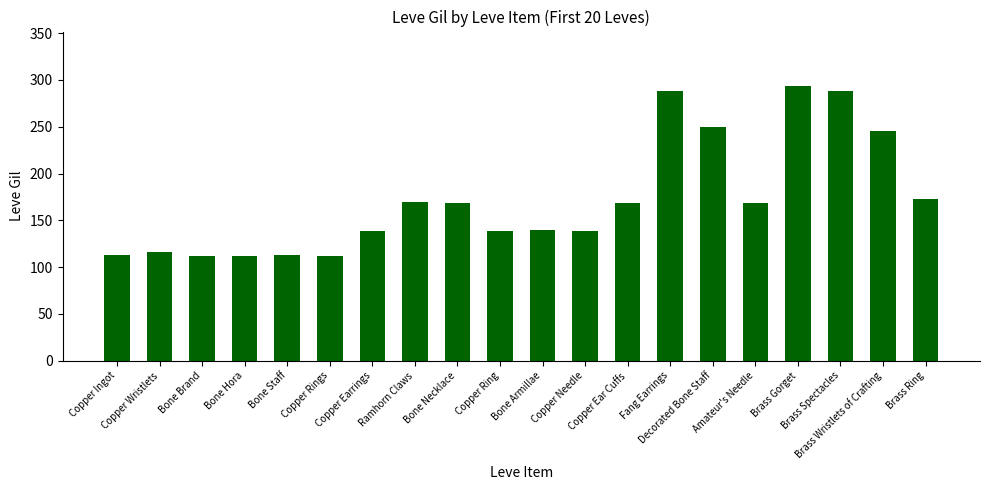

What is the minimum value shown in the chart?

112